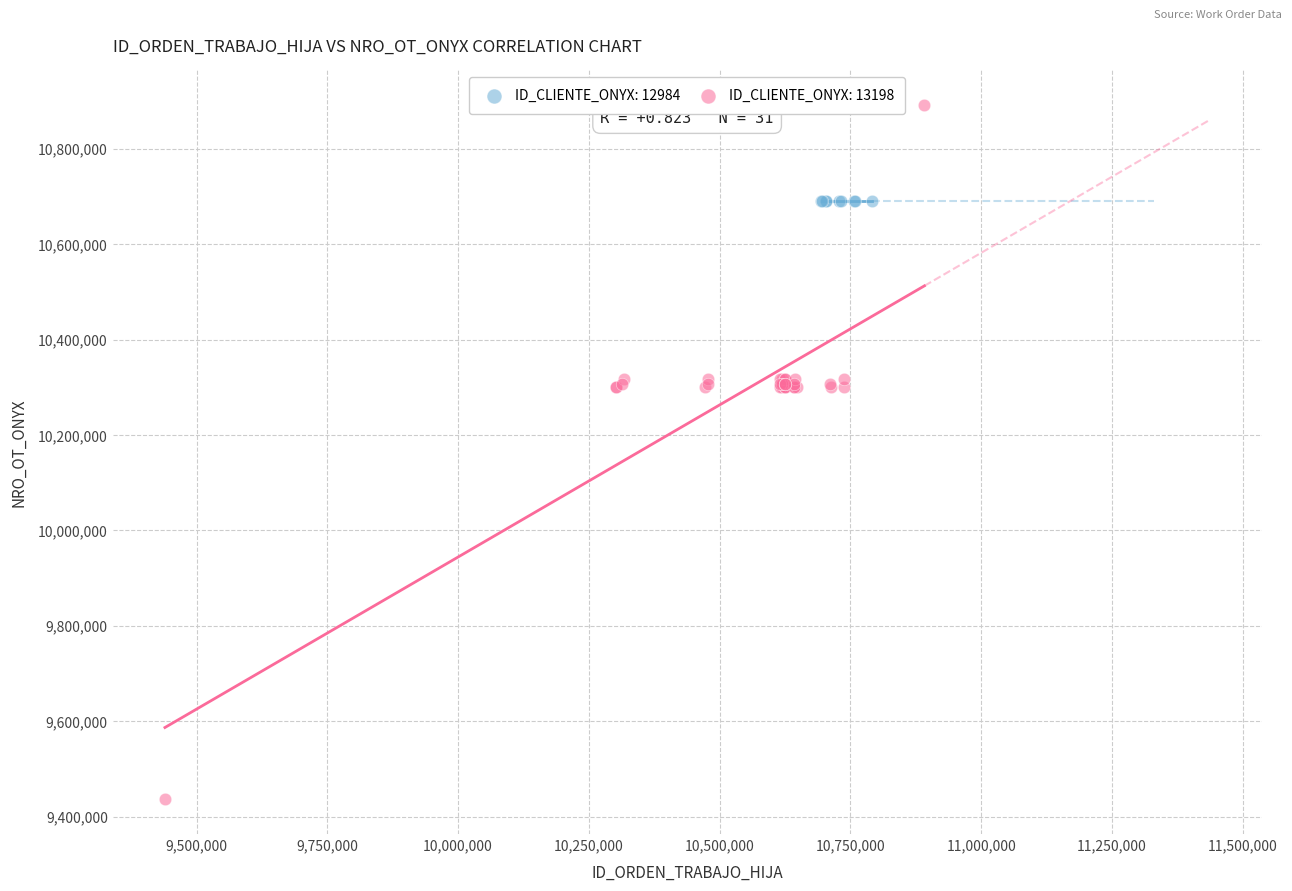

Which series reaches the minimum Y coordinate?

ID_CLIENTE_ONYX: 13198